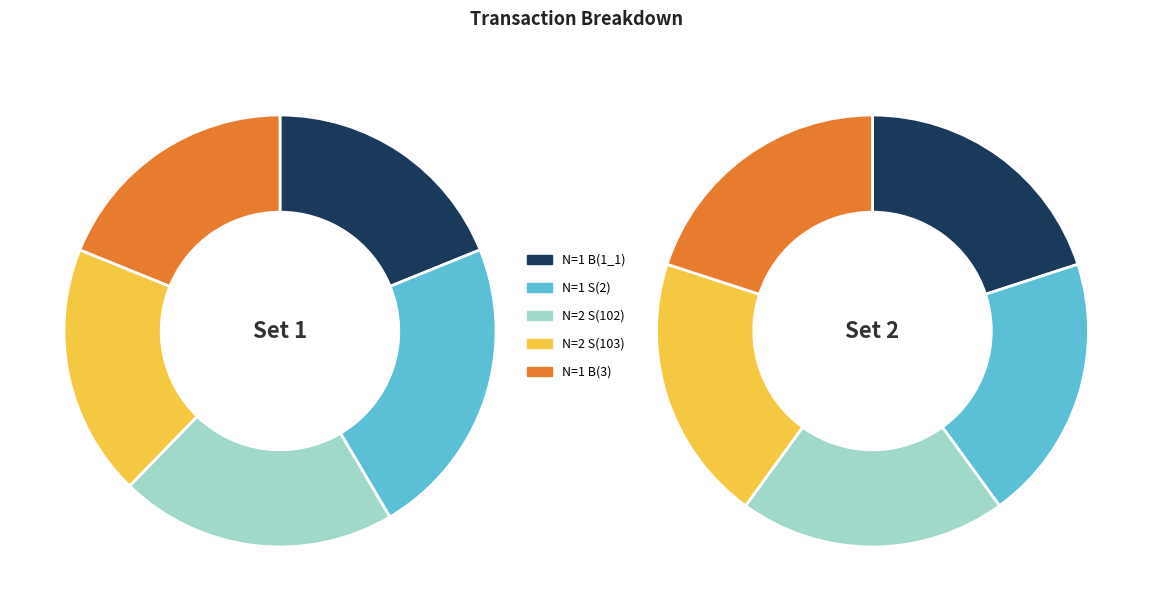

How many segments does this pie chart have?

5